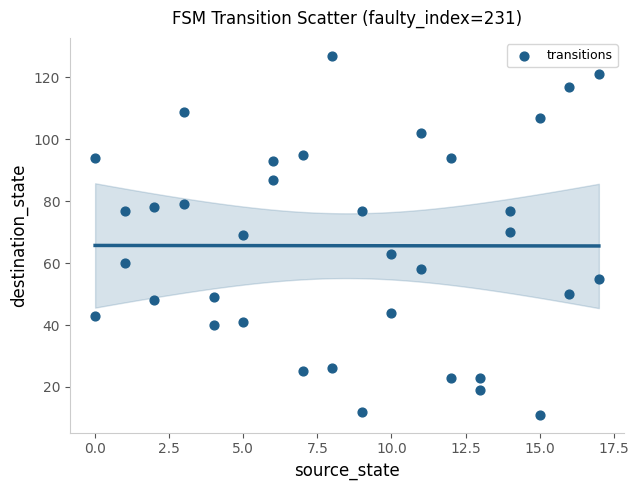

What is the range of X values (max minus min)?

17